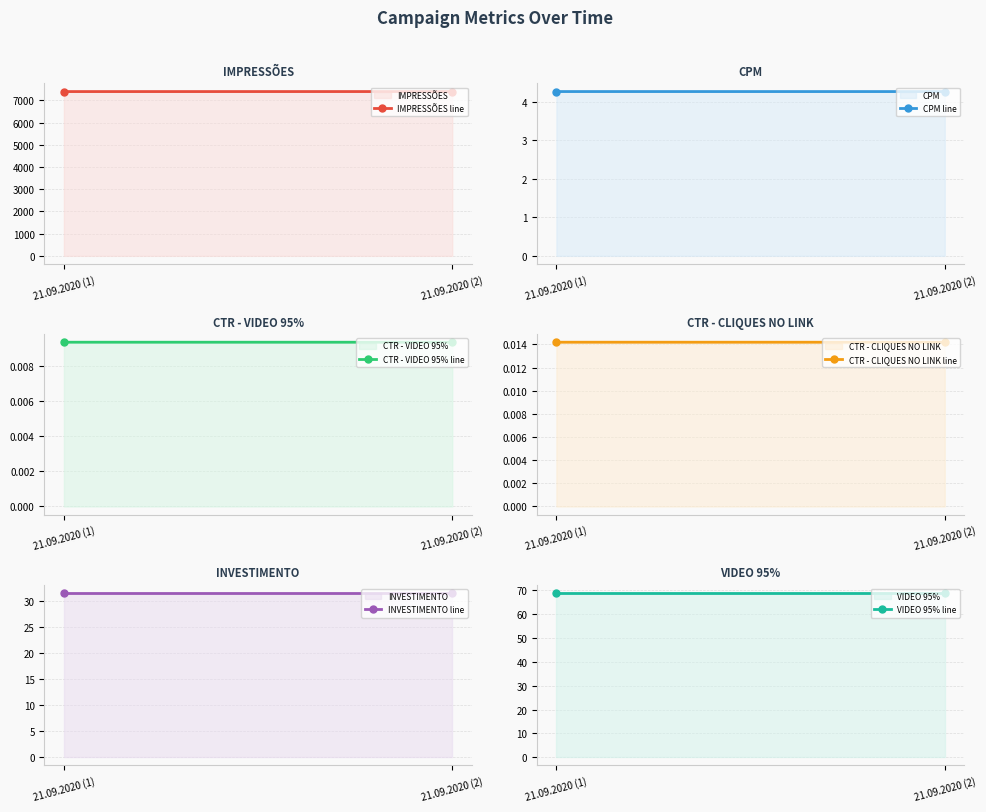

What is the total value across all series at 21.09.2020 (1)?

7503.8